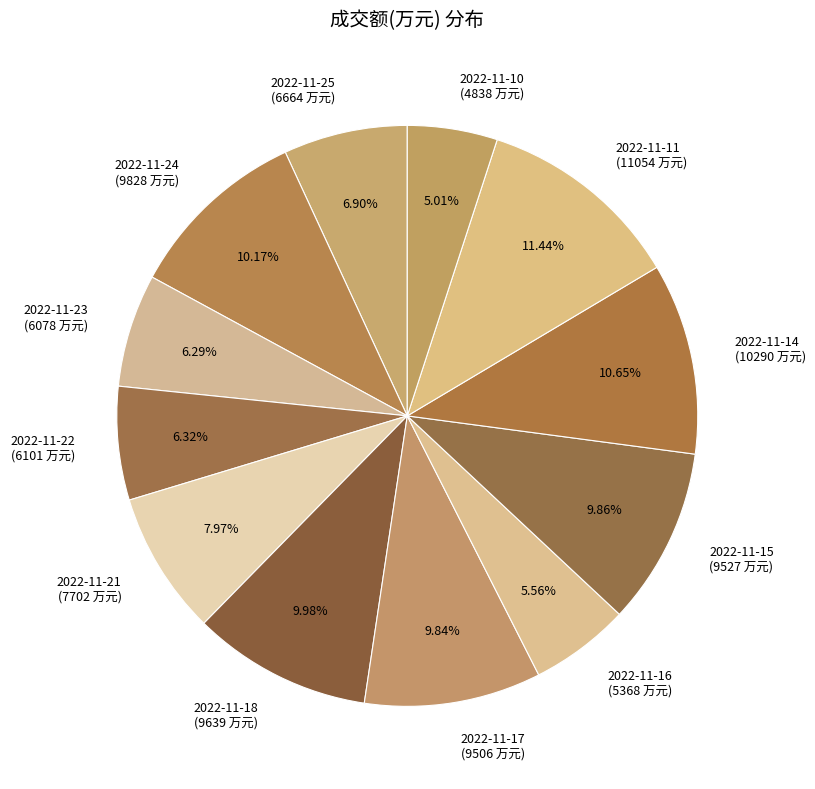

What percentage is the 2022-11-25 slice, to the nearest percent?

7%